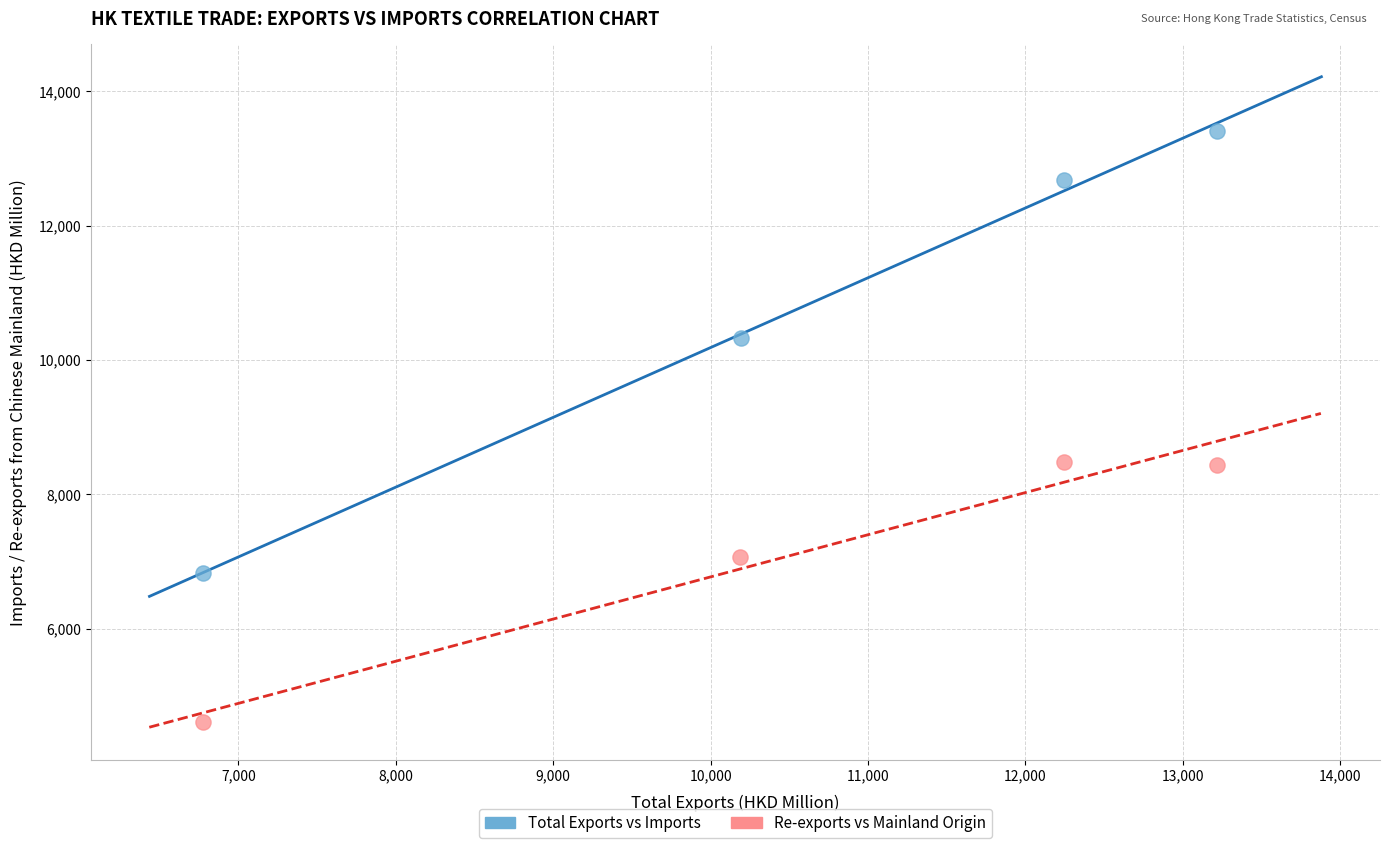

Which series has the largest Y range (max minus min)?

Total Exports vs Imports